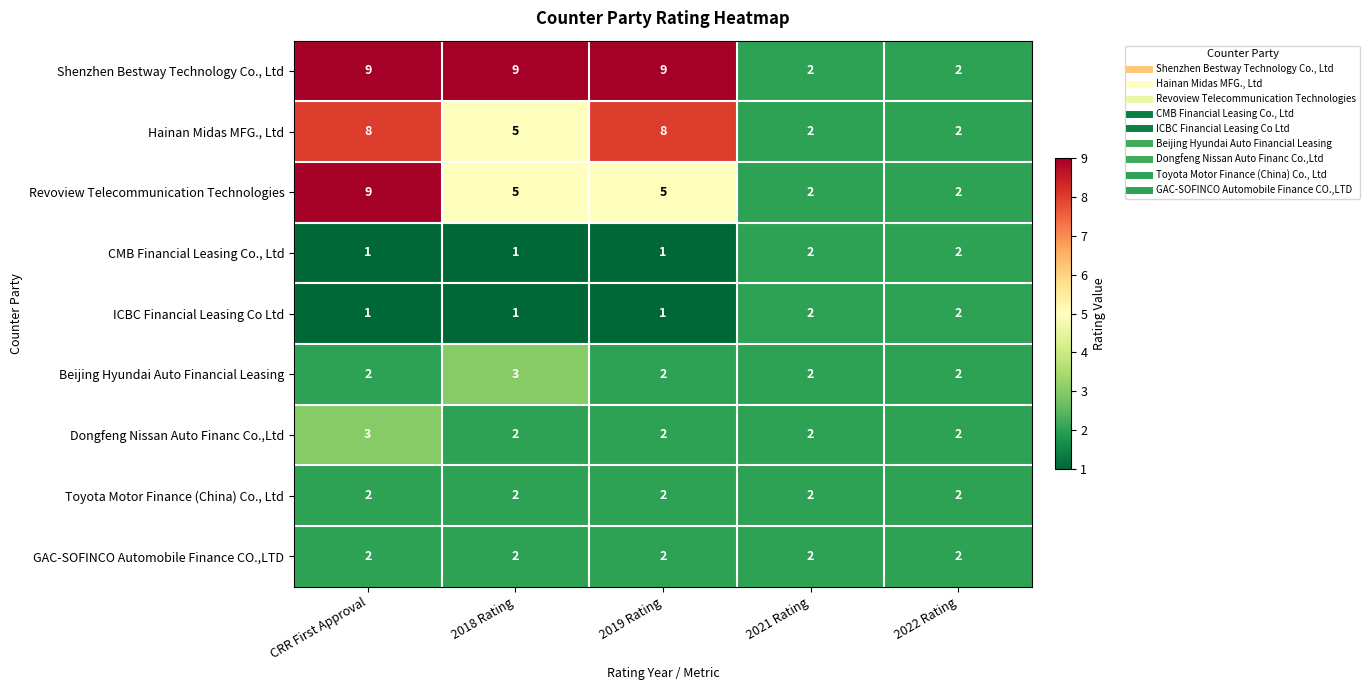

Read the Beijing Hyundai Auto Financial Leasing value at 2018 Rating.

3